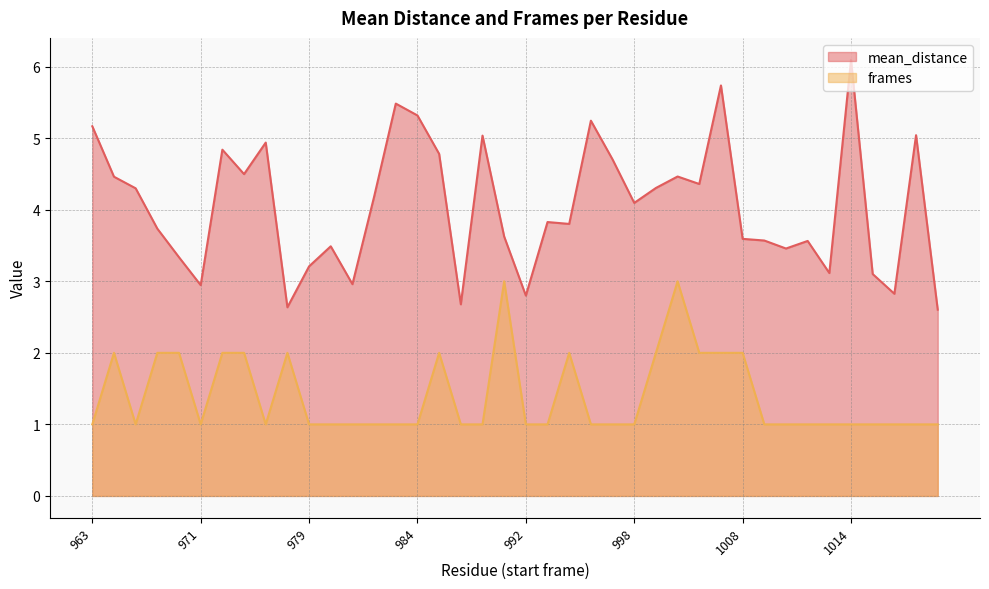

What is the difference between the mean_distance values at 993 and 997?

0.9